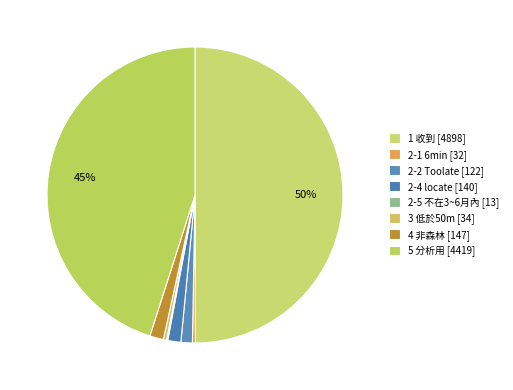

To the nearest percent, what is the average slice percentage?

12%